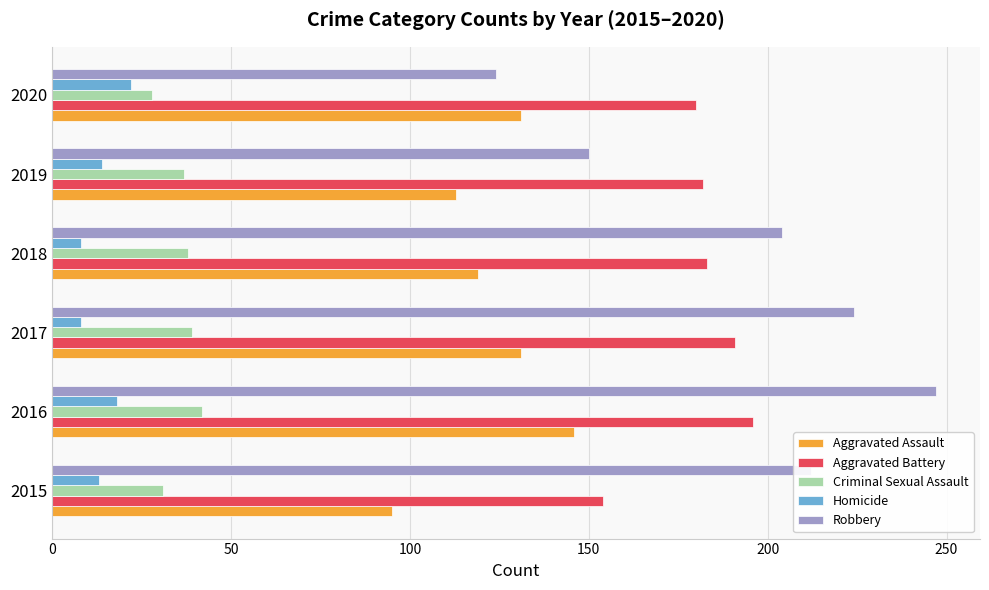

Between 2017 and 2019, which series saw the biggest shift?

Robbery